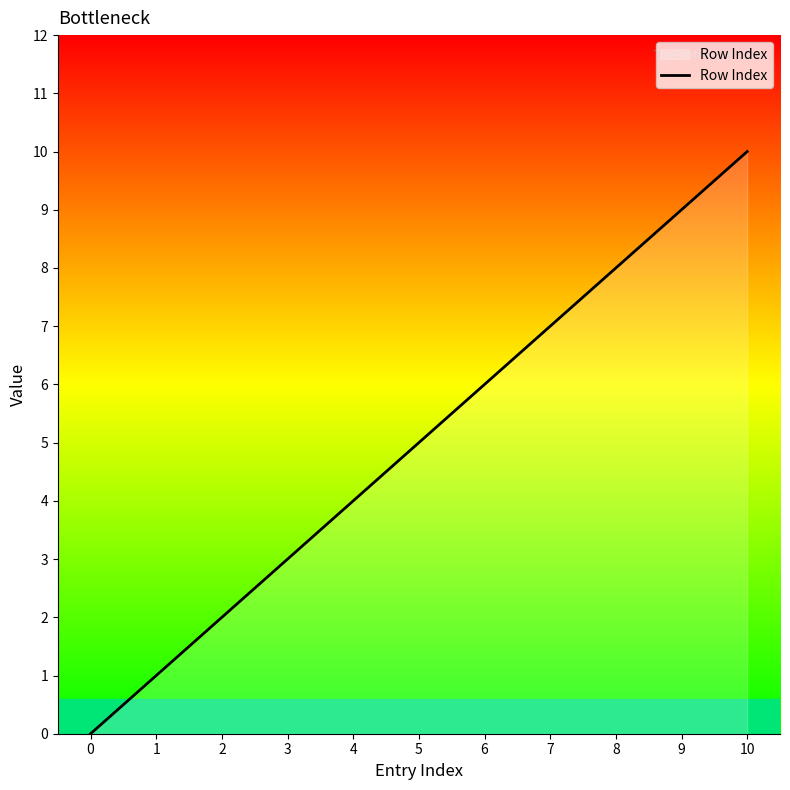

True or false: the data shows 9 at 9.

True